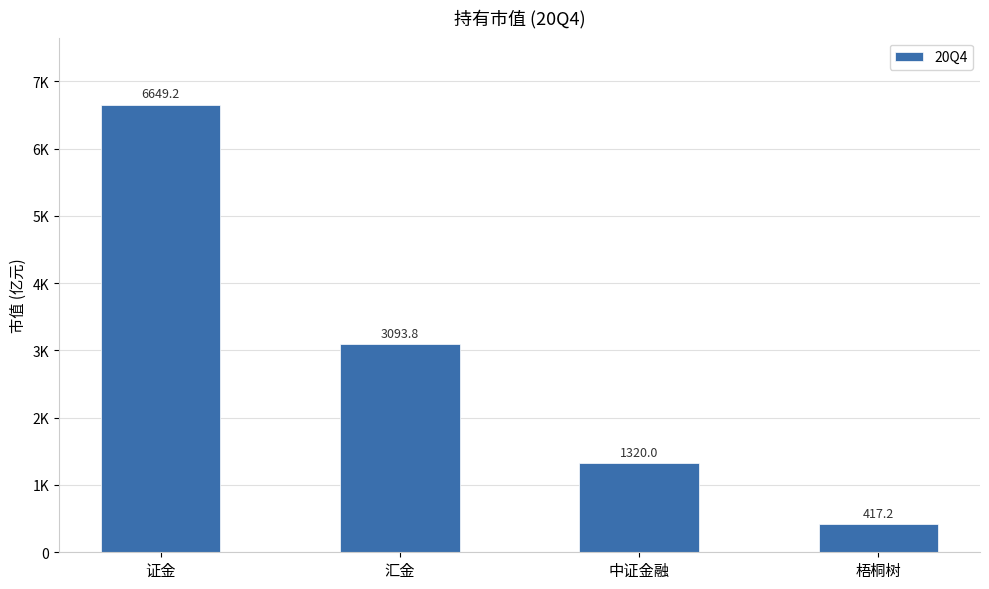

Reading left to right, list all the values displayed in this chart.

证金=6649.2	汇金=3093.8	中证金融=1320.0	梧桐树=417.2